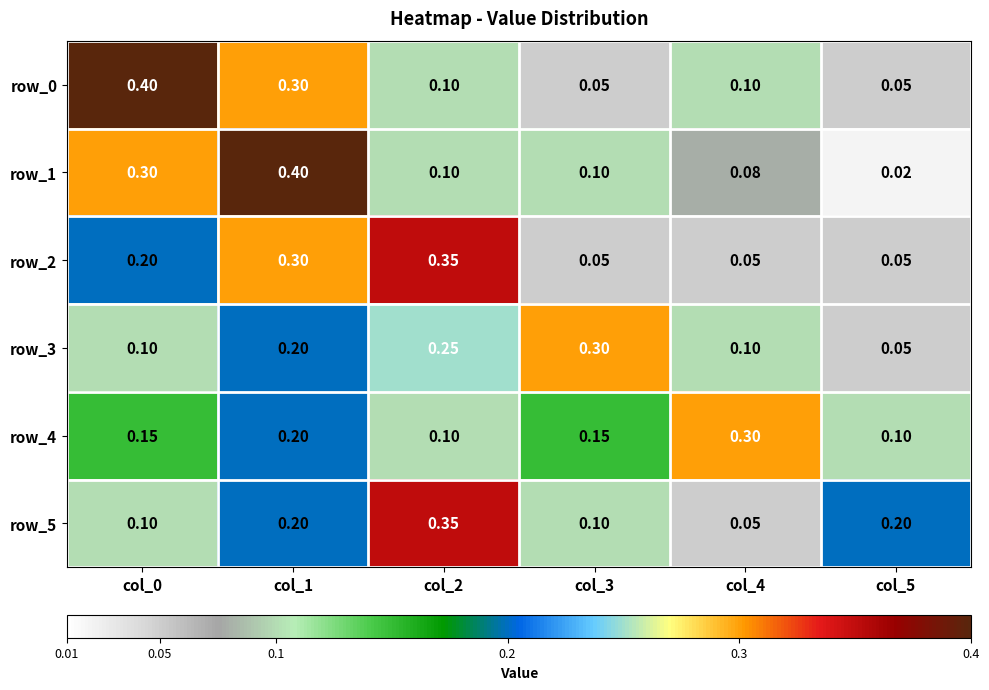

Is the value of row_0 at col_3 greater than the value of row_1 at col_3?

No